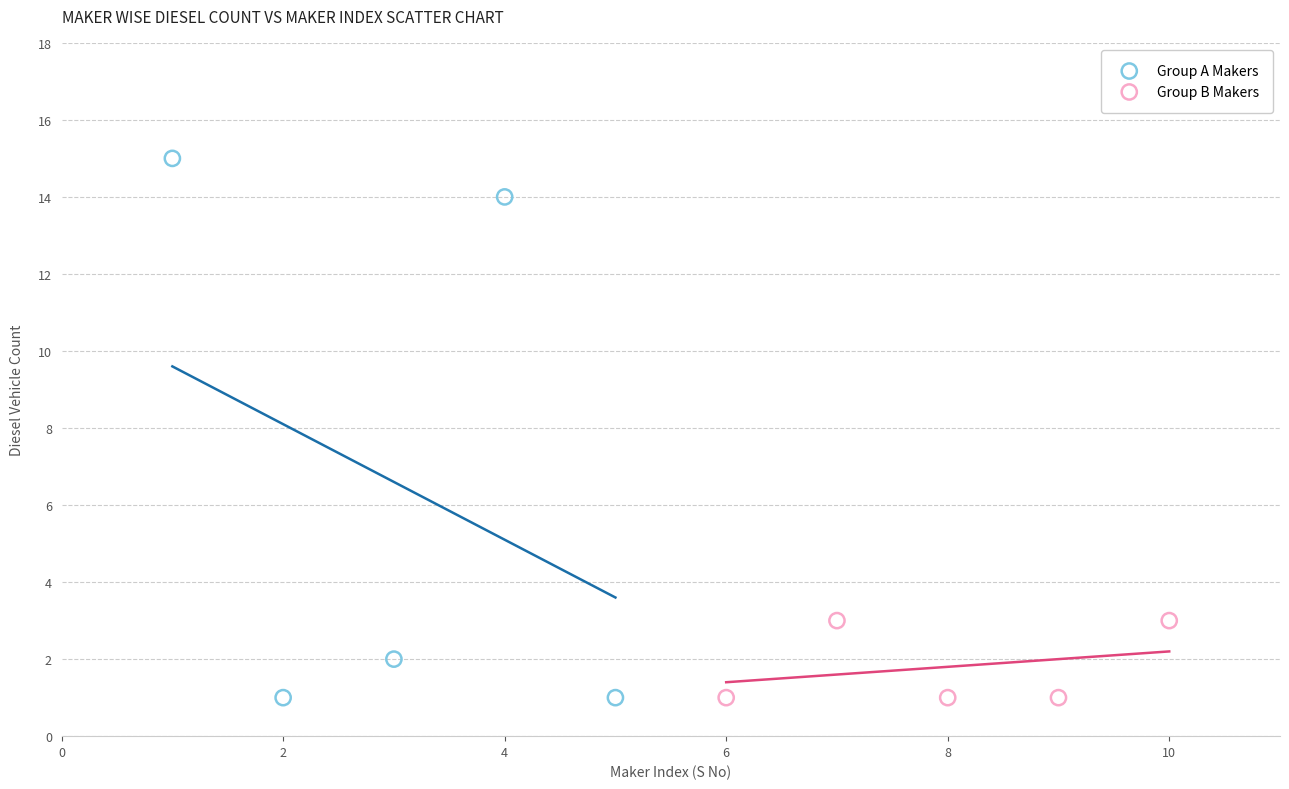

Which series has the widest spread of Y values?

Group A Makers